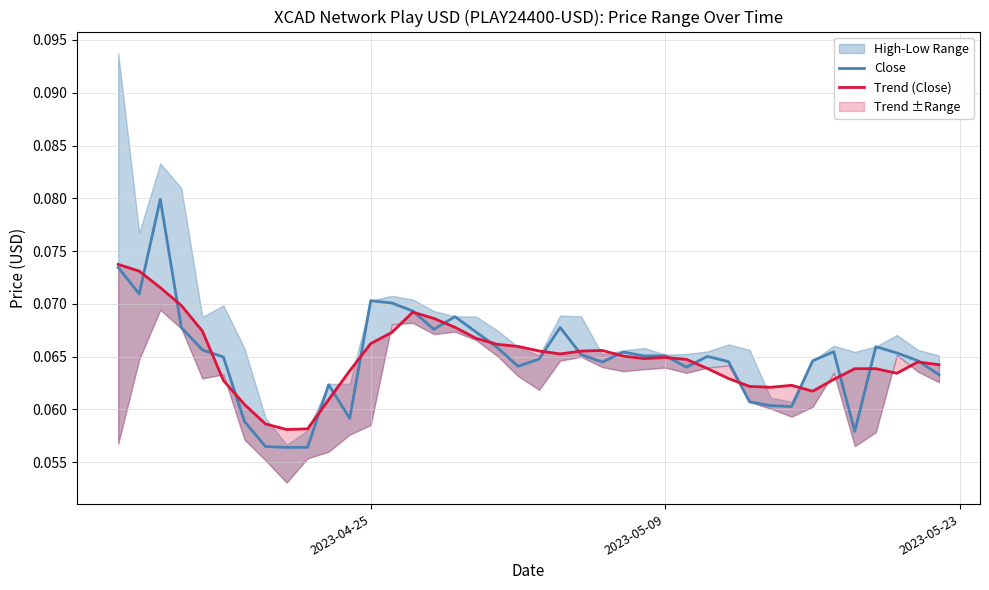

True or false: Trend (Close) has more than 1 points higher than both neighbors.

True